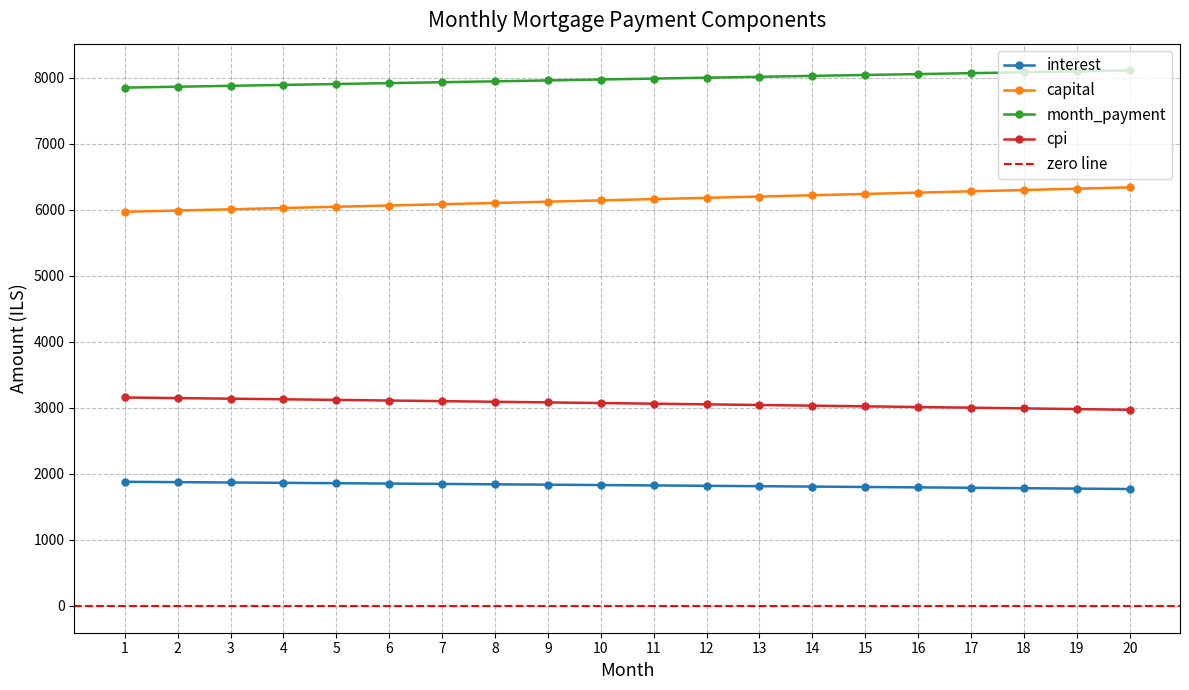

Which has a higher value, 6 or 19?

6